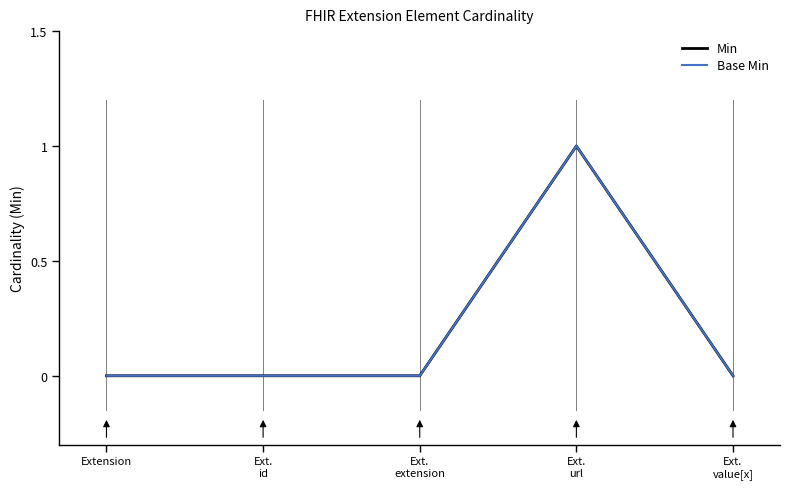

What is the sum of all Base Min values?

1